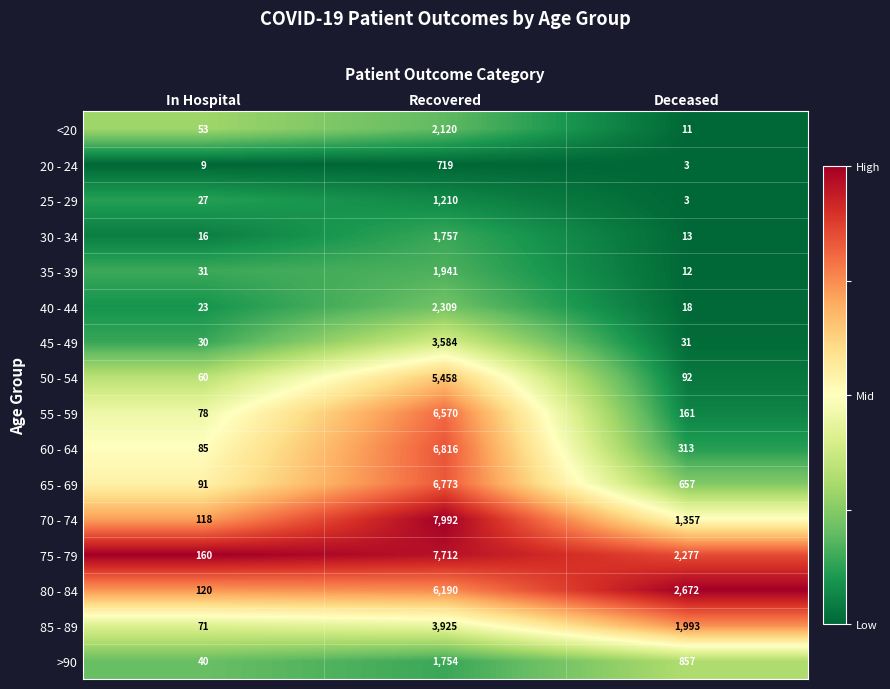

At which category is the sum across all series the highest?

Recovered